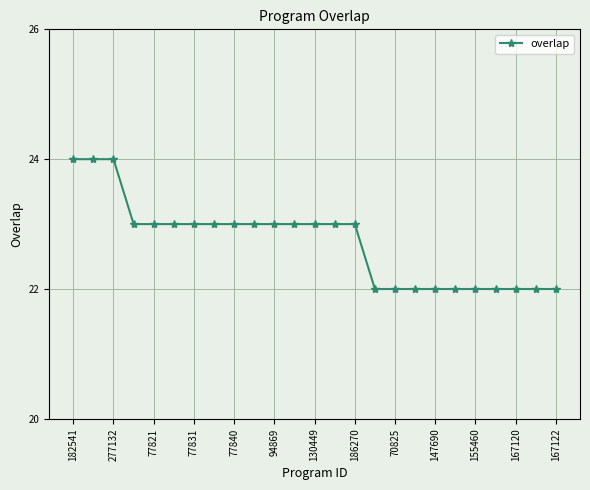

What is the value of the 19th point from the left?

22